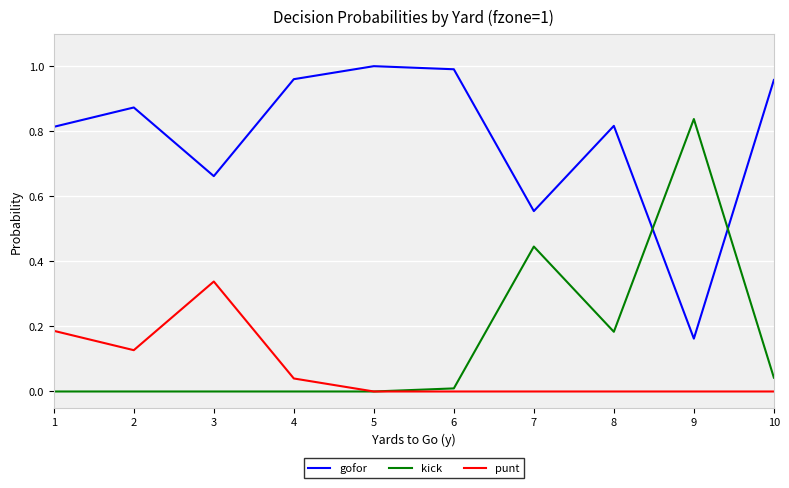

Is it true that gofor equals 0.5 at 10?

False